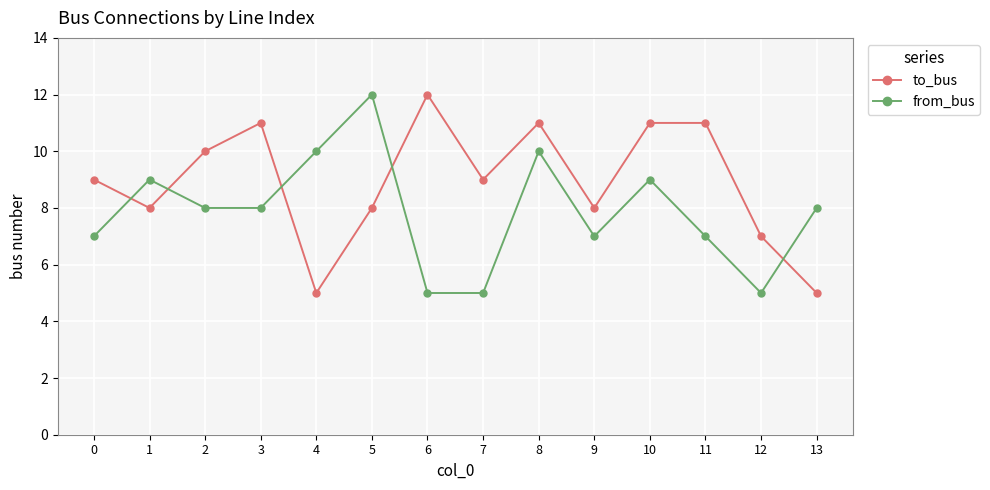

Reading left to right, list all the values displayed in this chart.

to_bus: 0=9	1=8	2=10	3=11	4=5	5=8	6=12	7=9	8=11	9=8	10=11	11=11	12=7	13=5
from_bus: 0=7	1=9	2=8	3=8	4=10	5=12	6=5	7=5	8=10	9=7	10=9	11=7	12=5	13=8